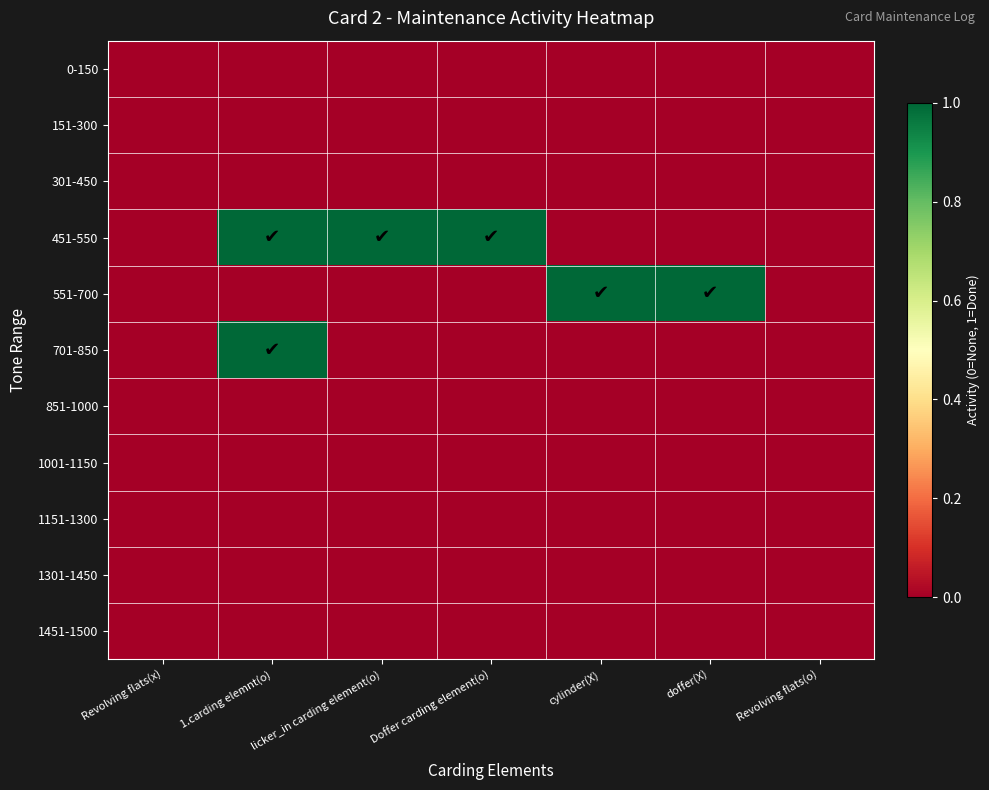

Between Revolving flats(x) and 1.carding elemnt(o), which series saw the biggest shift?

451-550